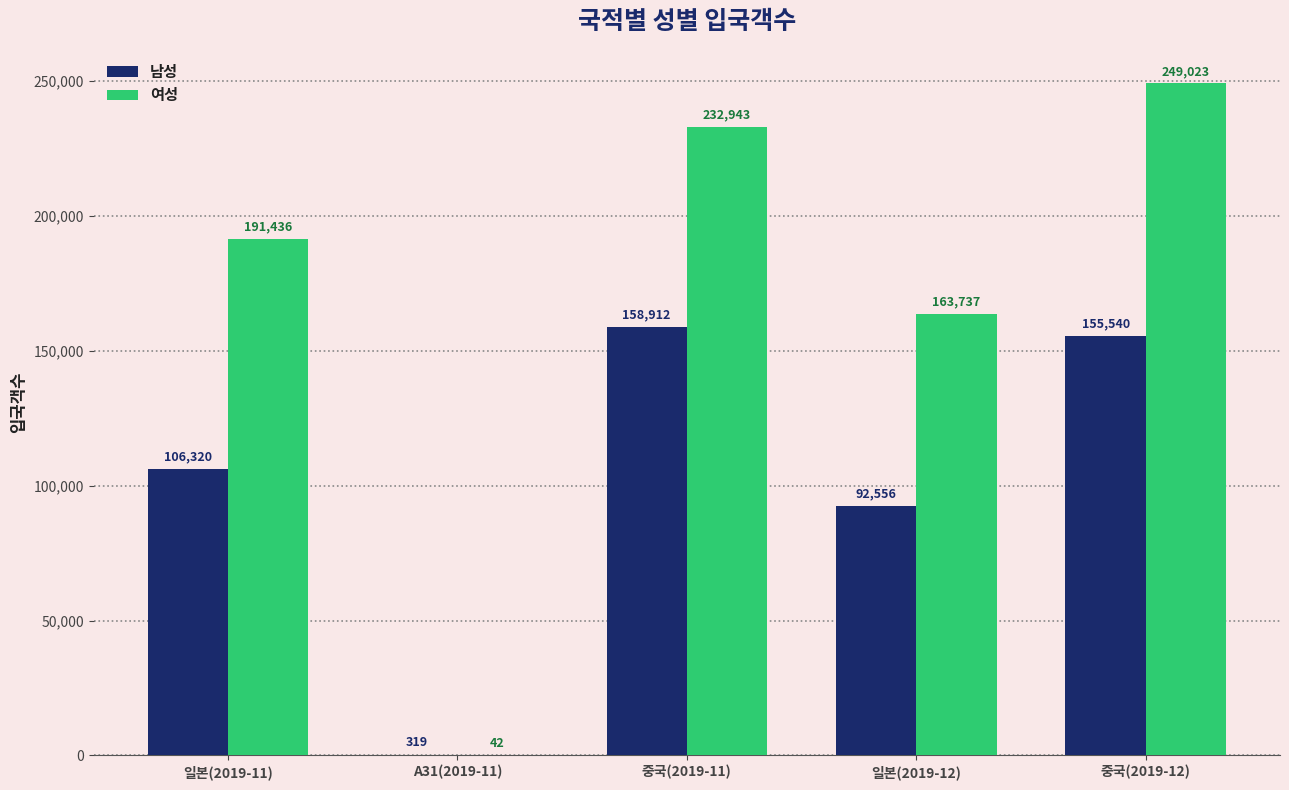

Between 일본(2019-11) and 중국(2019-12), which series saw the biggest shift?

여성